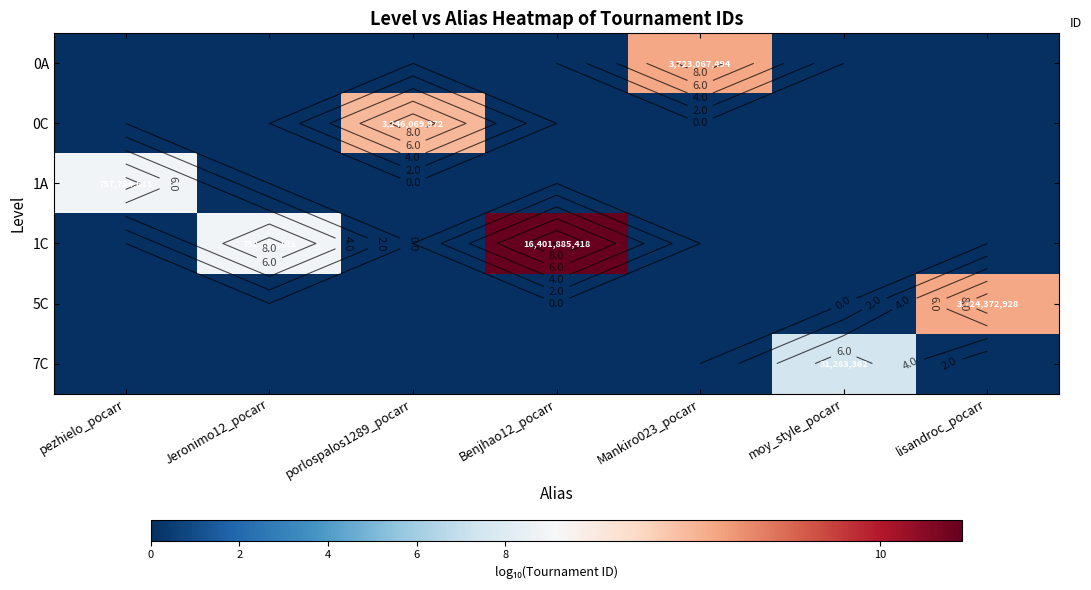

At which label is 0C closest to 4?

pezhielo_pocarr